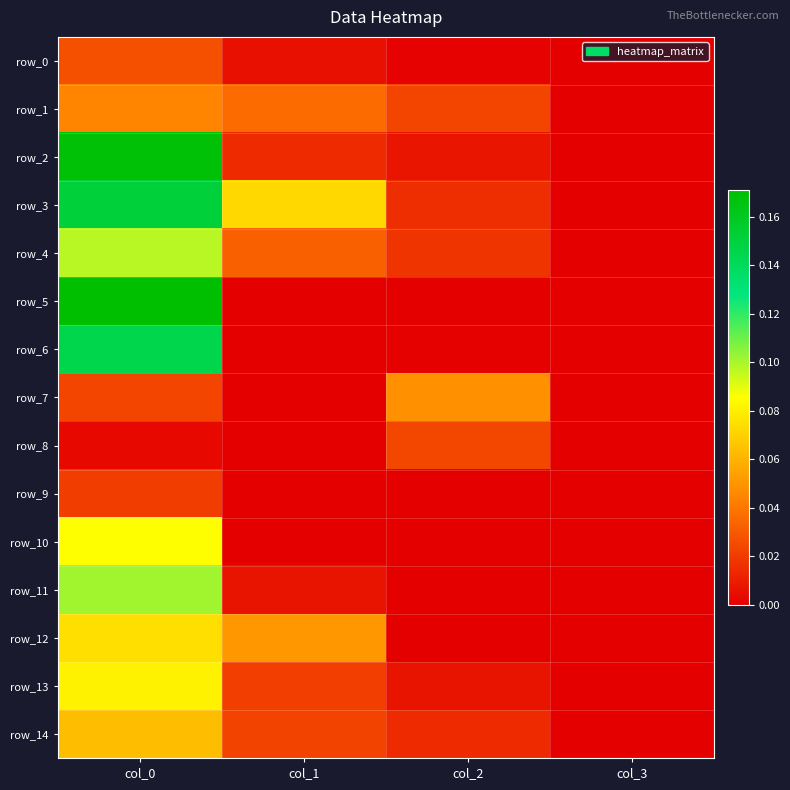

Which has a higher value, col_1 or col_2?

col_1